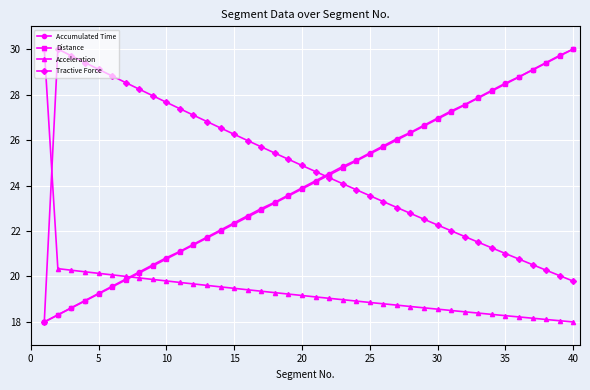

True or false: Distance has more than 2 interior local peaks.

False